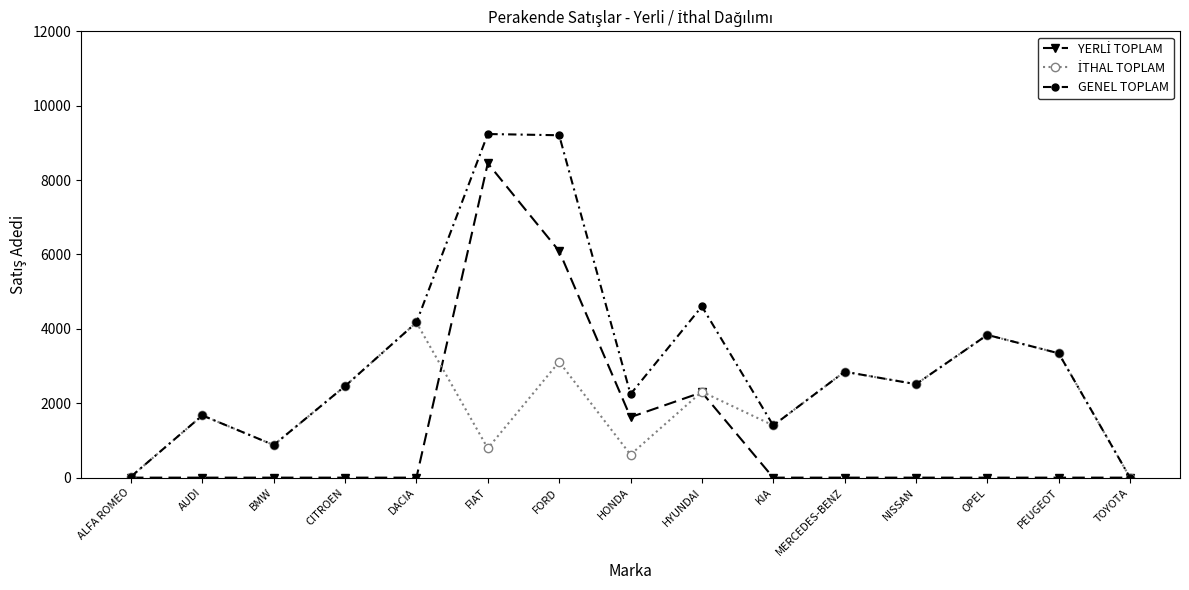

The value of GENEL TOPLAM at OPEL is 5896. True or false?

False